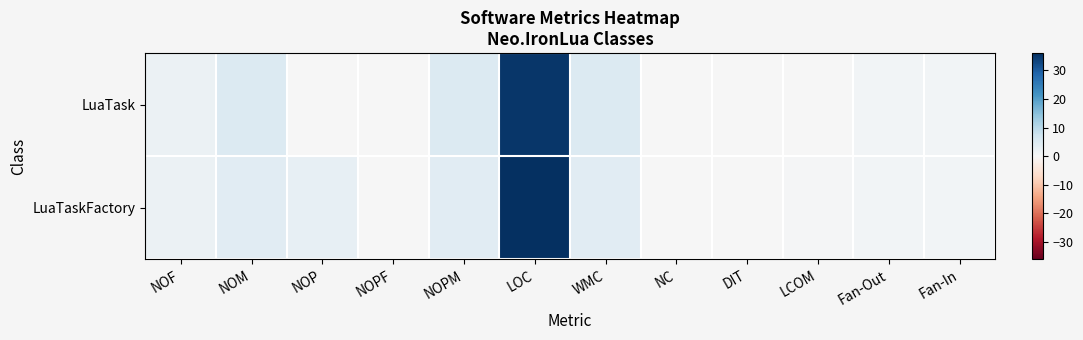

Which series has the largest range (max minus min)?

LuaTaskFactory